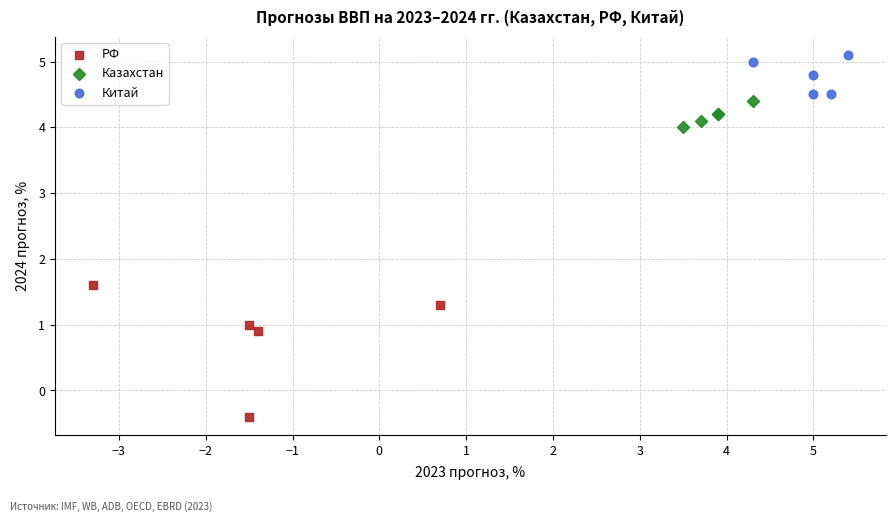

Which series reaches the minimum Y coordinate?

РФ